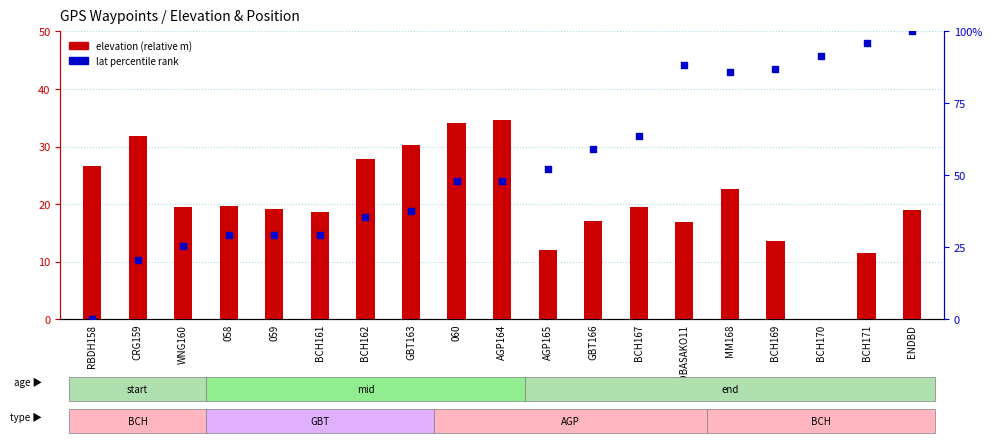

At which category is the sum across all series the highest?

ENDBD